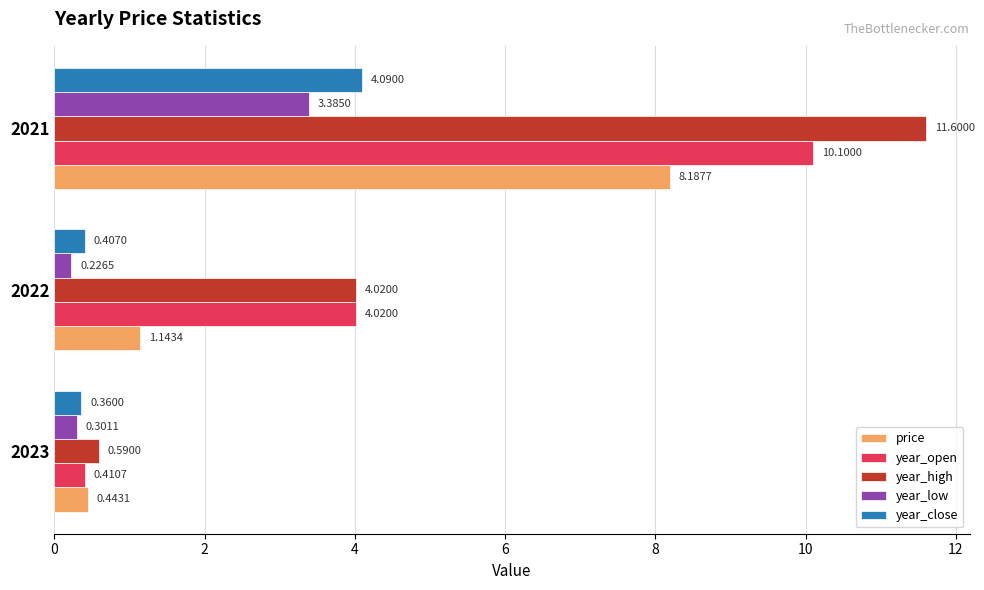

List the series in order of their peak value, highest first.

year_high, year_open, price, year_close, year_low